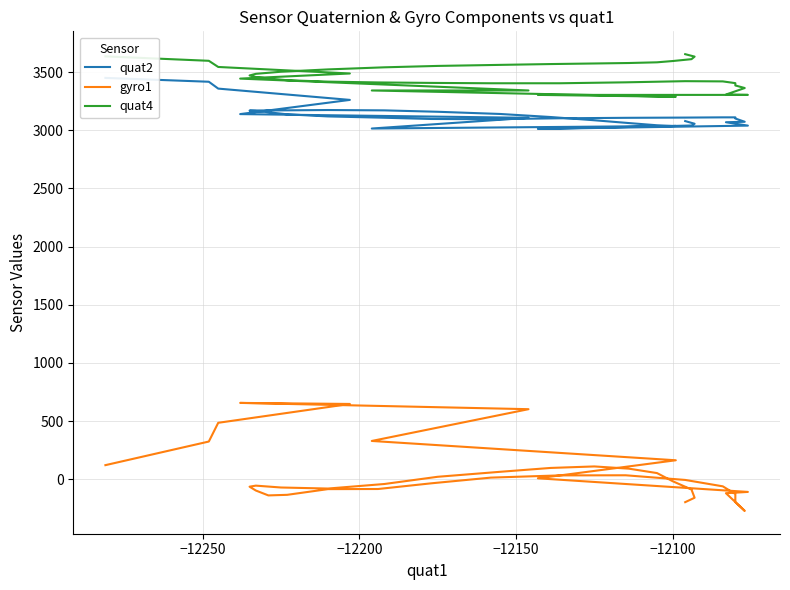

What is the smallest value displayed?

-271